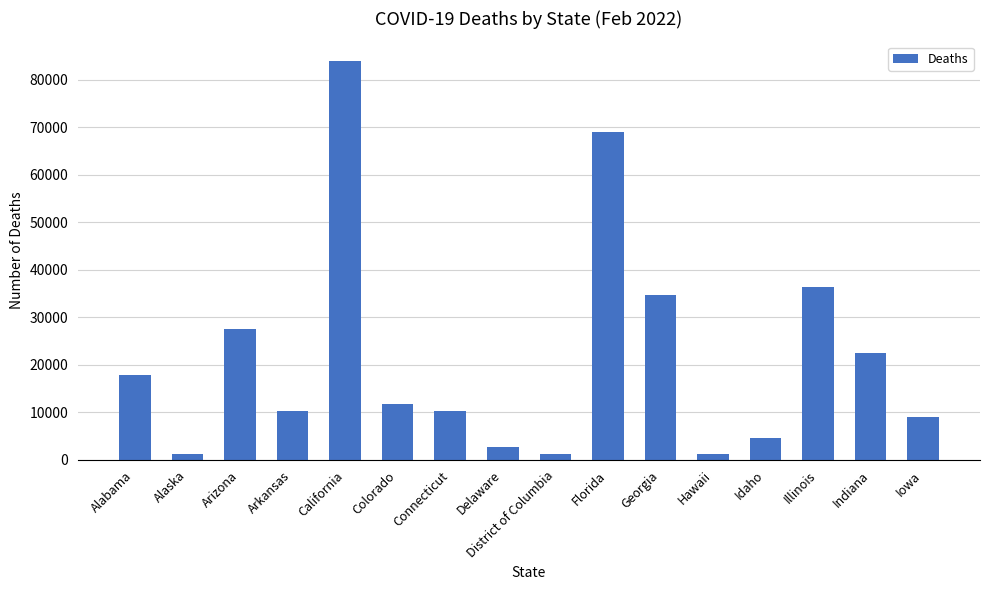

How many categories are shown in the chart?

16